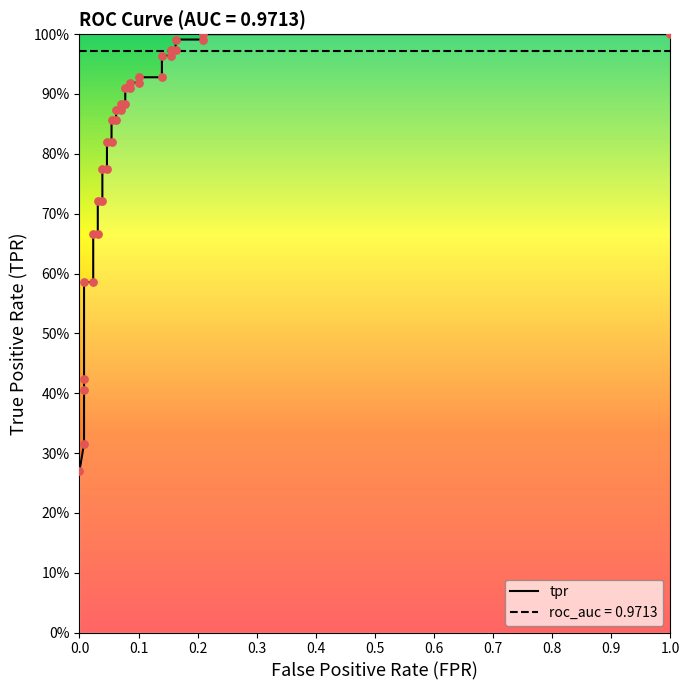

What are all the series names shown in the legend?

tpr, roc_auc